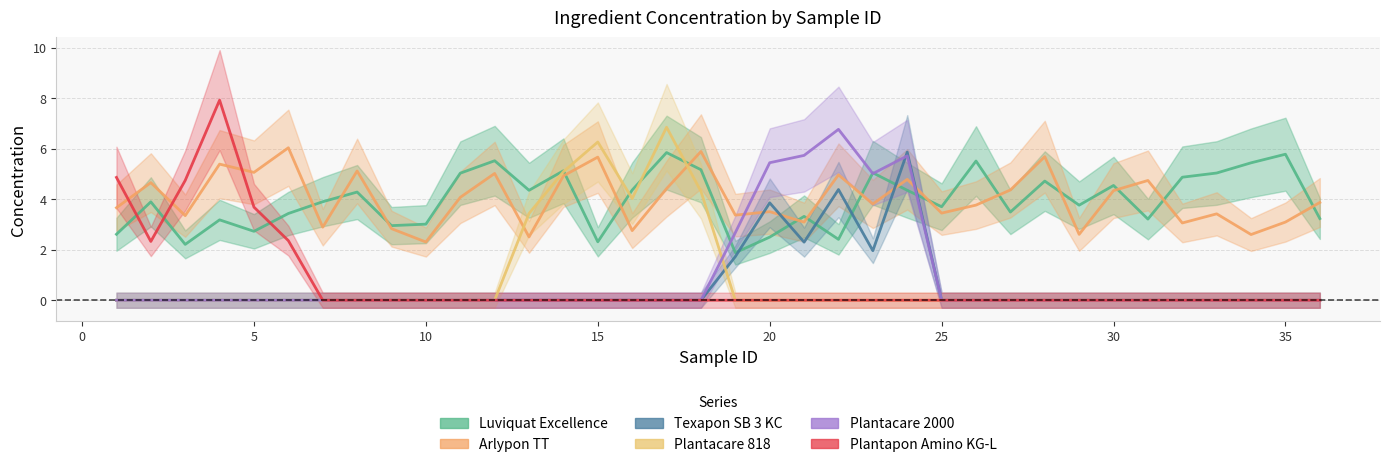

Which series has the largest total across all categories?

Arlypon TT